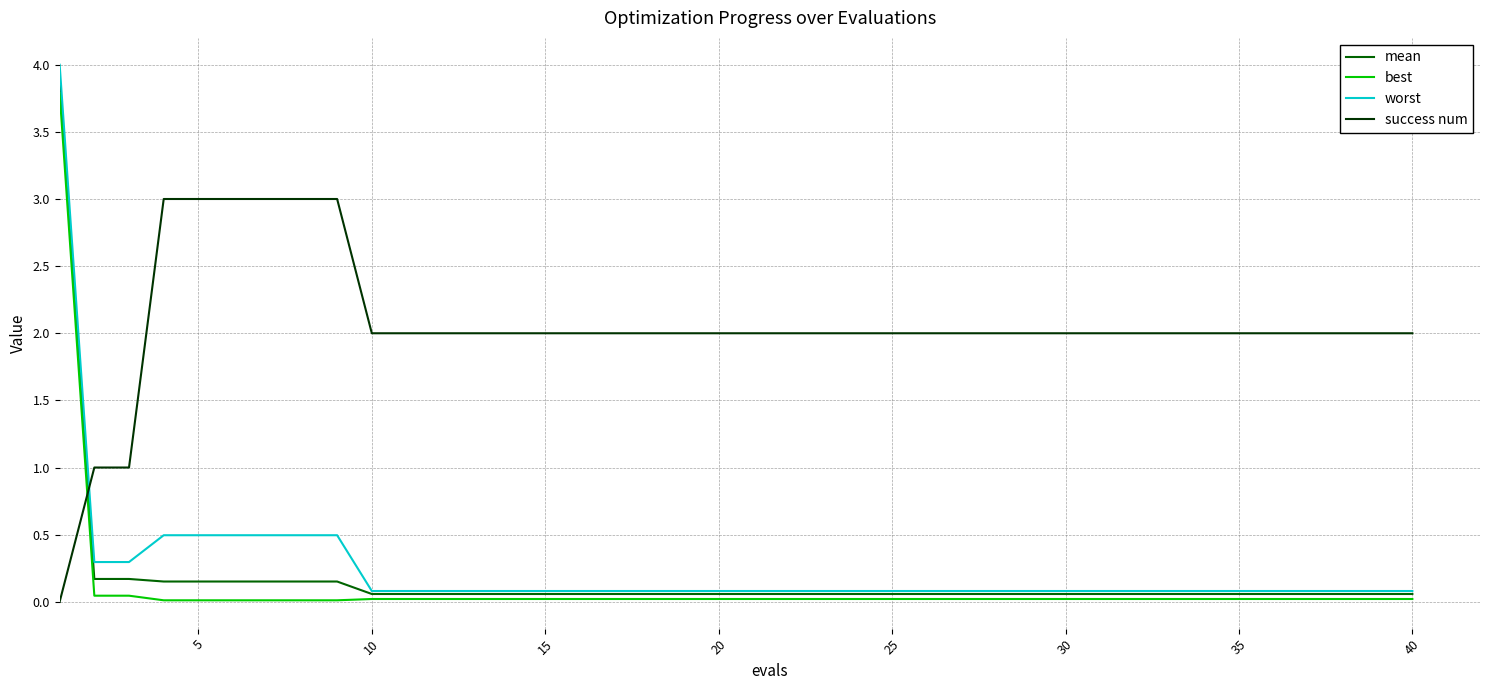

What is the maximum value shown in the chart?

4.0